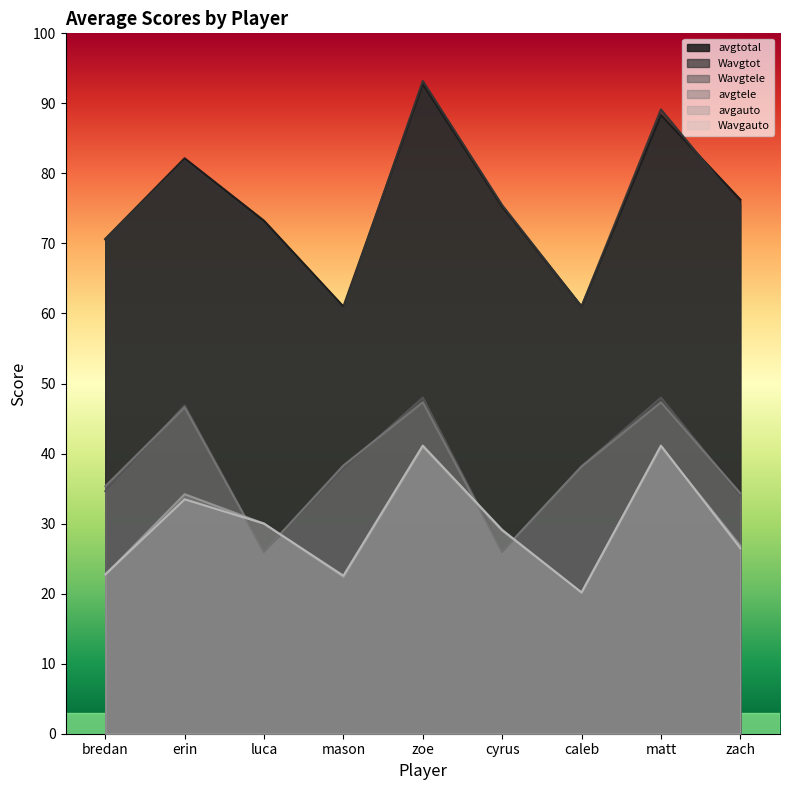

Rank the series by their maximum value, from lowest to highest.

avgauto, Wavgauto, avgtele, Wavgtele, avgtotal, Wavgtot